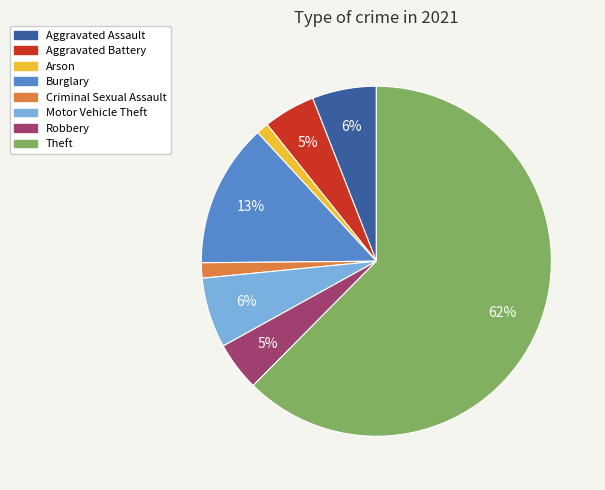

What is the largest slice in the pie chart?

Theft